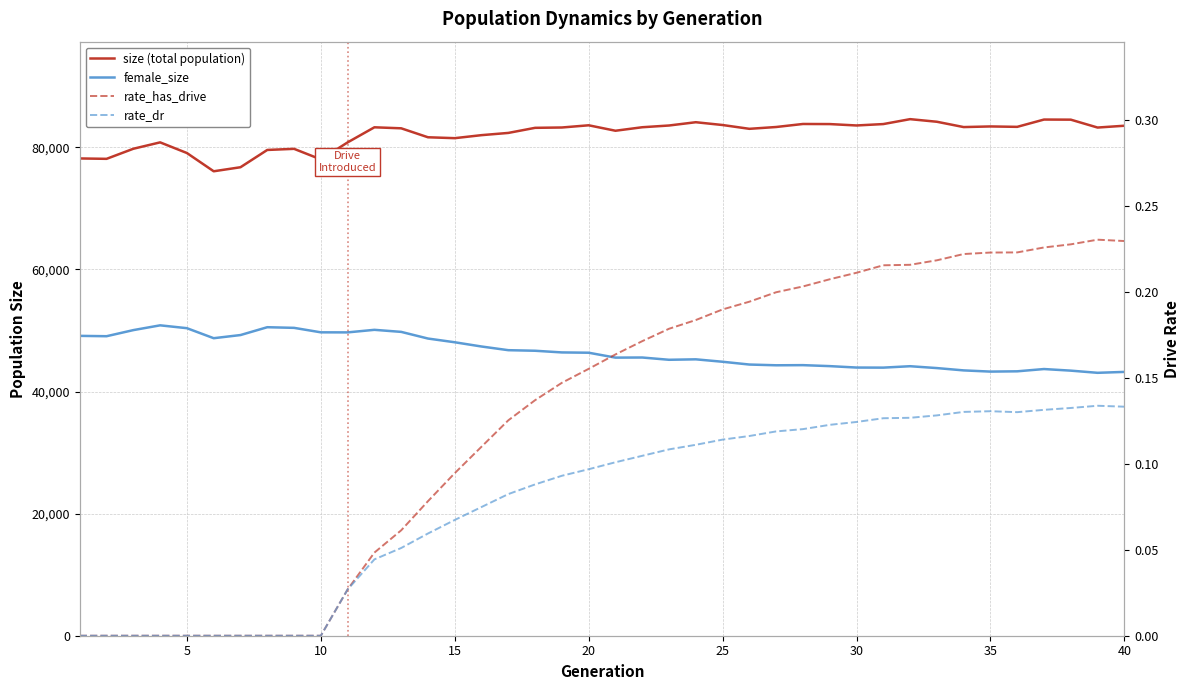

True or false: size (total population) has more than 2 points higher than both neighbors.

True